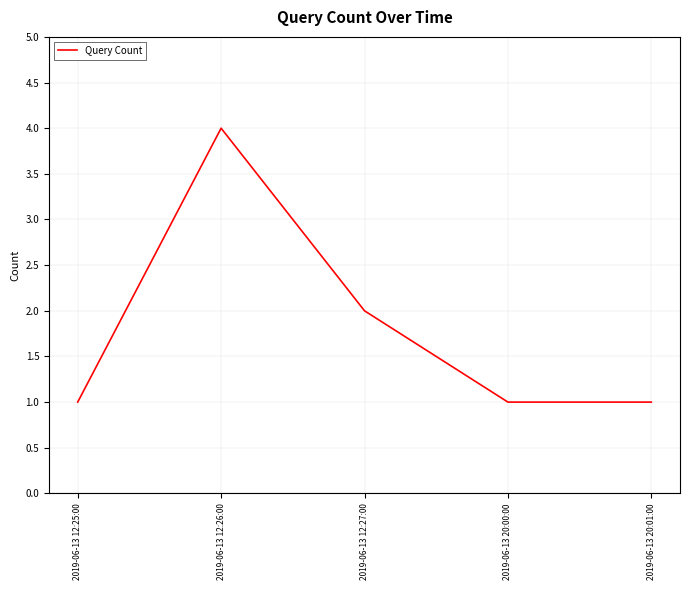

Which has a higher value, 2019-06-13 12:26:00 or 2019-06-13 20:00:00?

2019-06-13 12:26:00